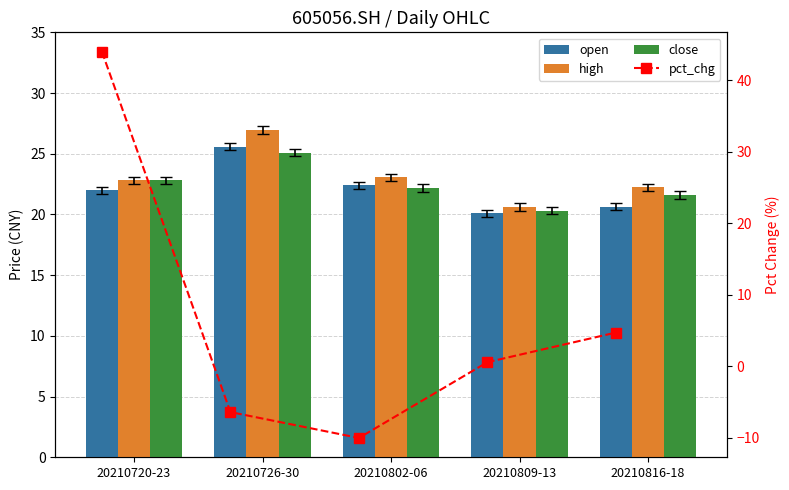

Rank the series at 20210816-18 from lowest to highest value.

pct_chg, open, close, high